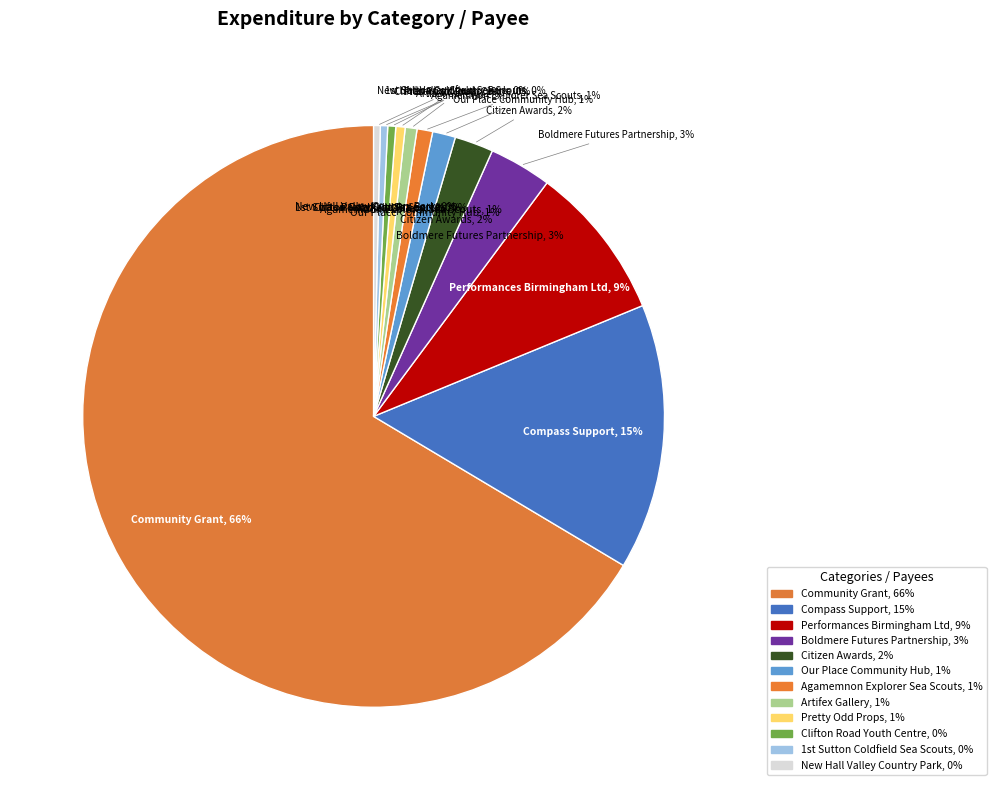

What is the ratio of the value at Clifton Road Youth Centre to the value at Citizen Awards?

0.2